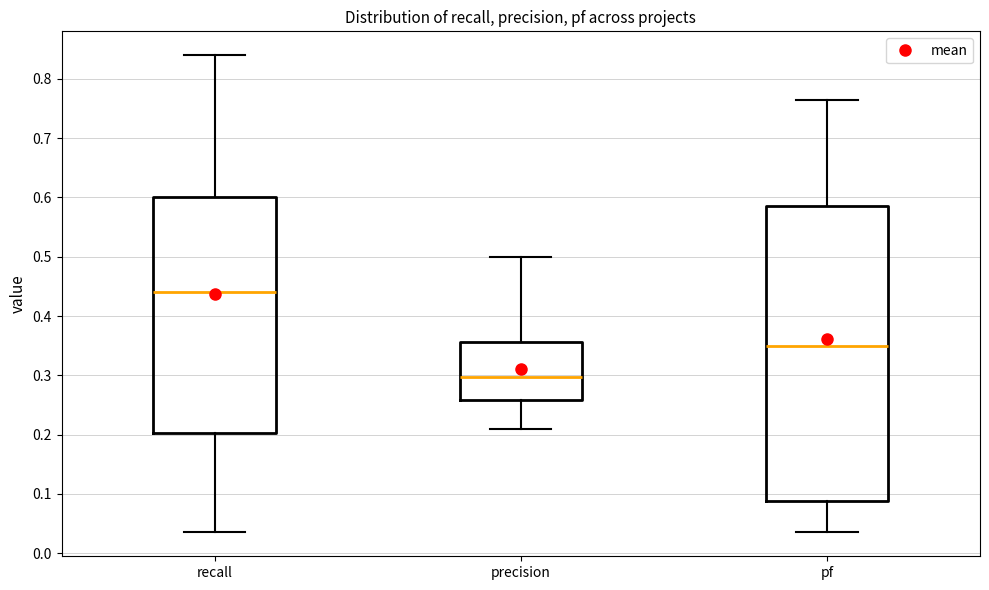

Which box's median line is the highest?

recall